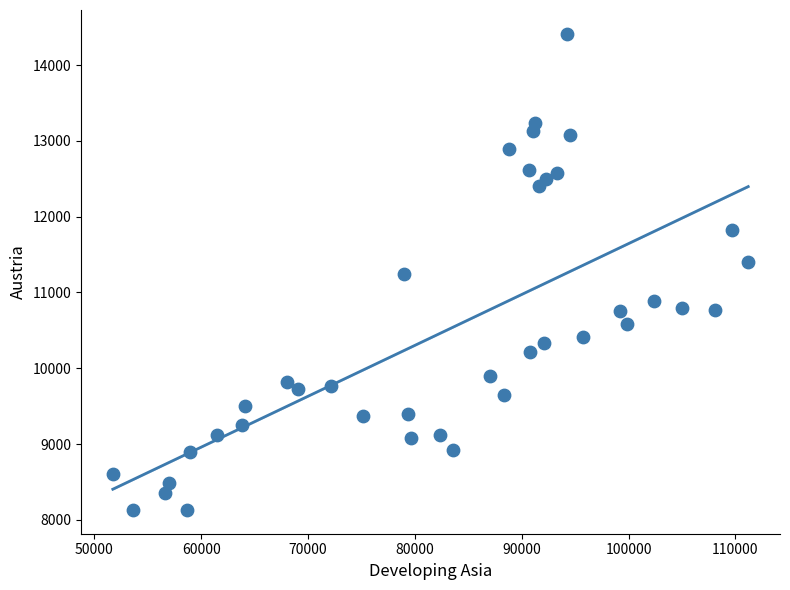

What is the range of Y values (max minus min)?

6282.7